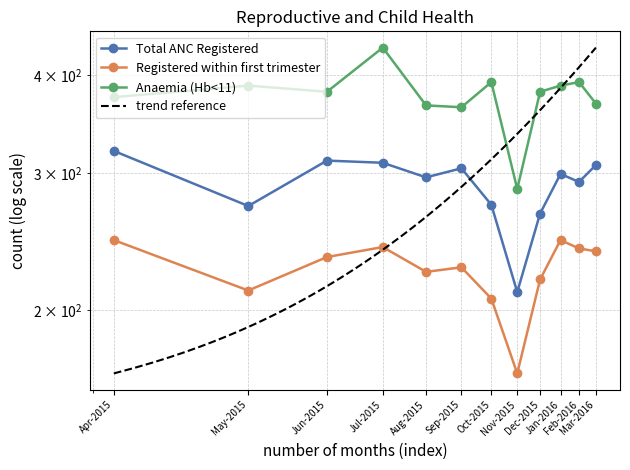

True or false: Anaemia (Hb<11) has more than 0 interior local peaks.

True